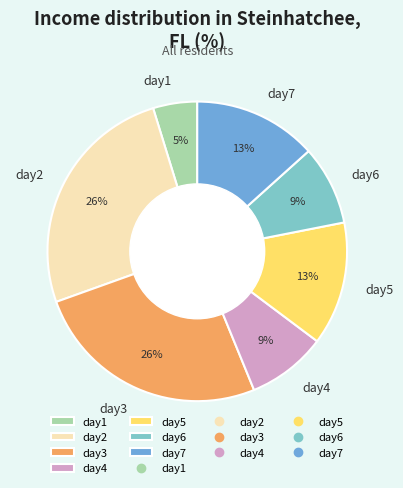

Count the number of slices in the pie.

7